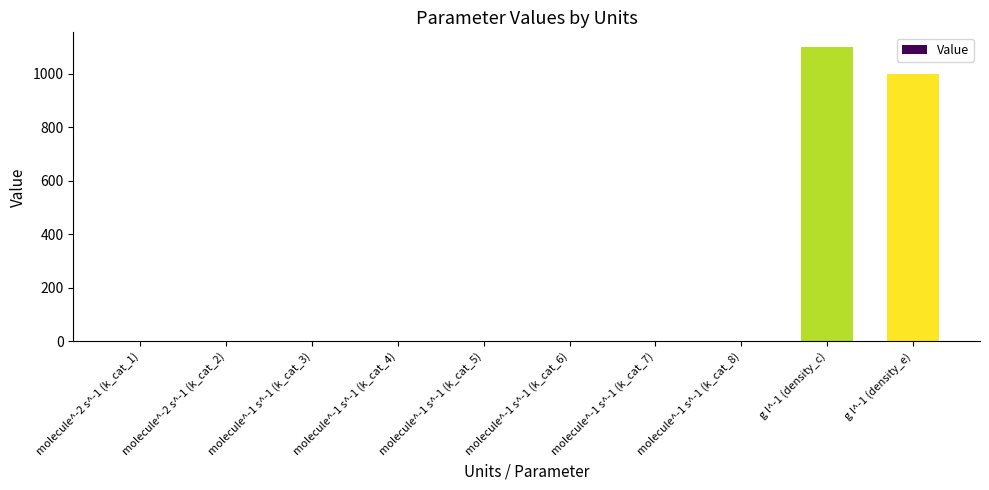

What is the greatest value displayed?

1100